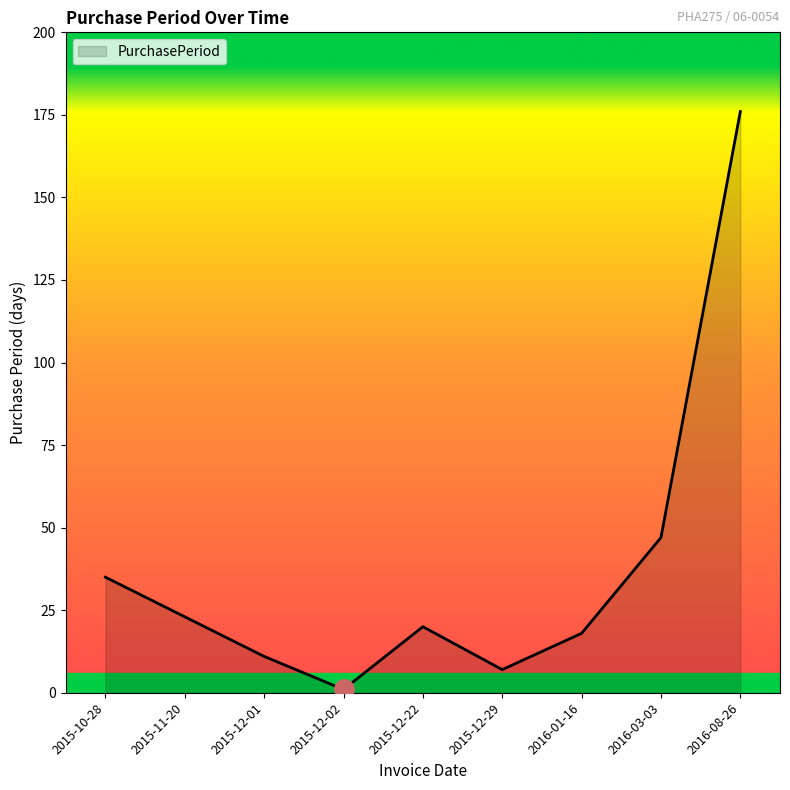

Is it true that the value at 2016-08-26 is 176?

True